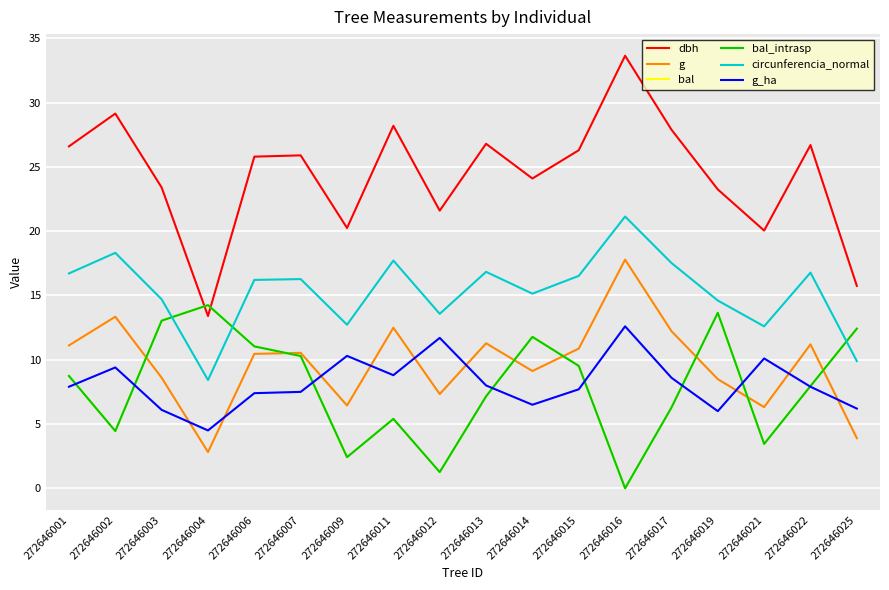

Is this an area chart (filled region under the line)?

No